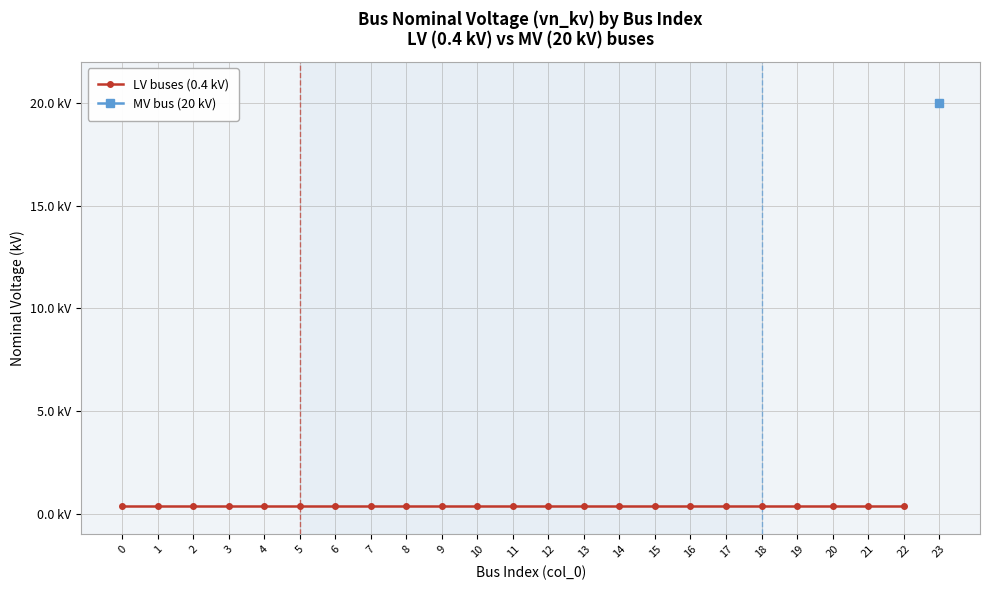

Read the LV buses (0.4 kV) value at 8.

0.4